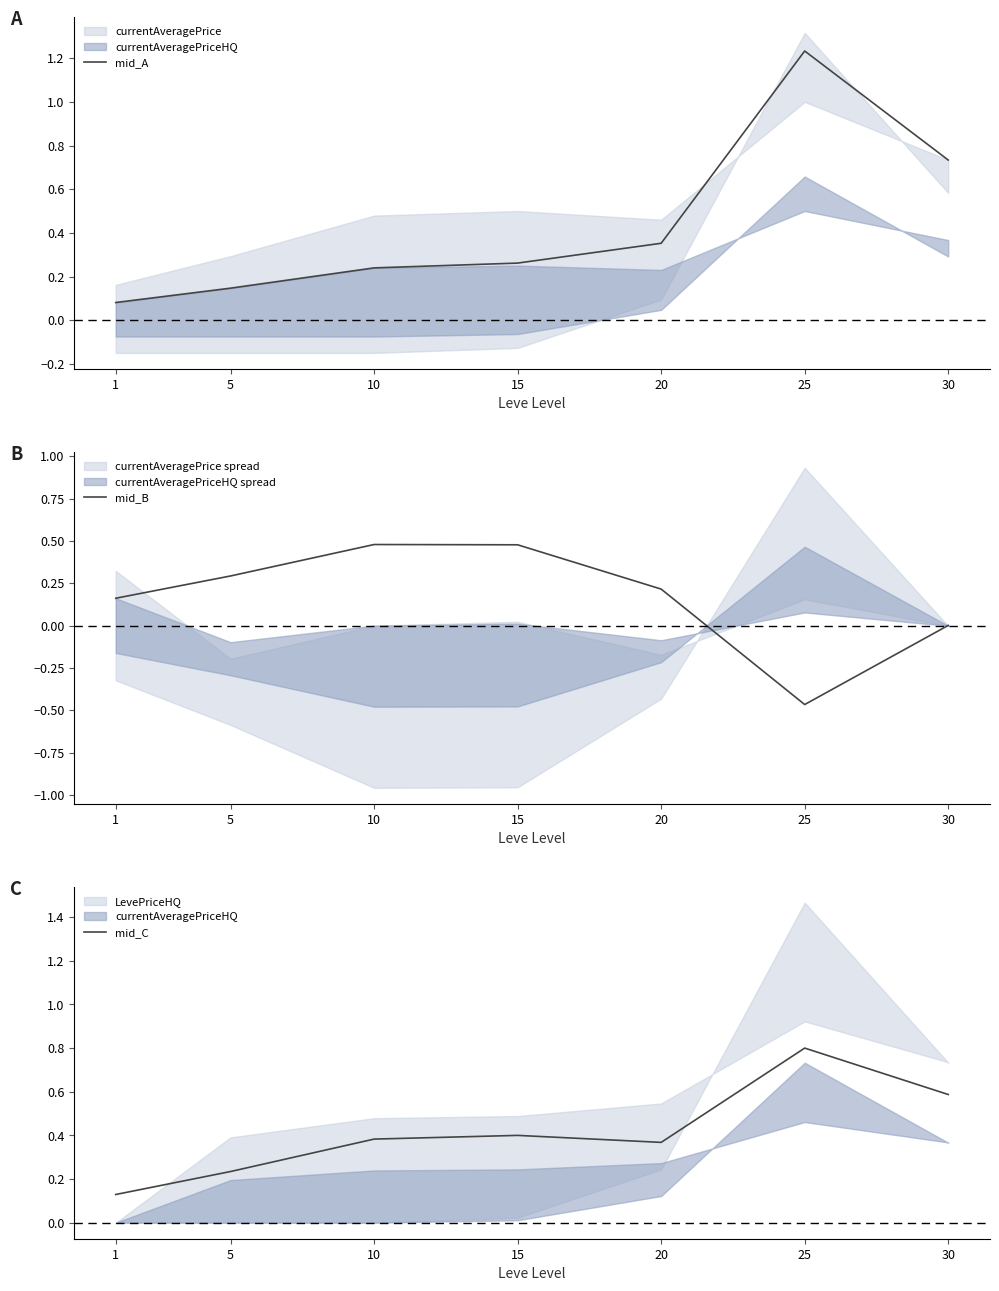

Which series ends up on top after the final intersection of mid_A and mid_C?

mid_A